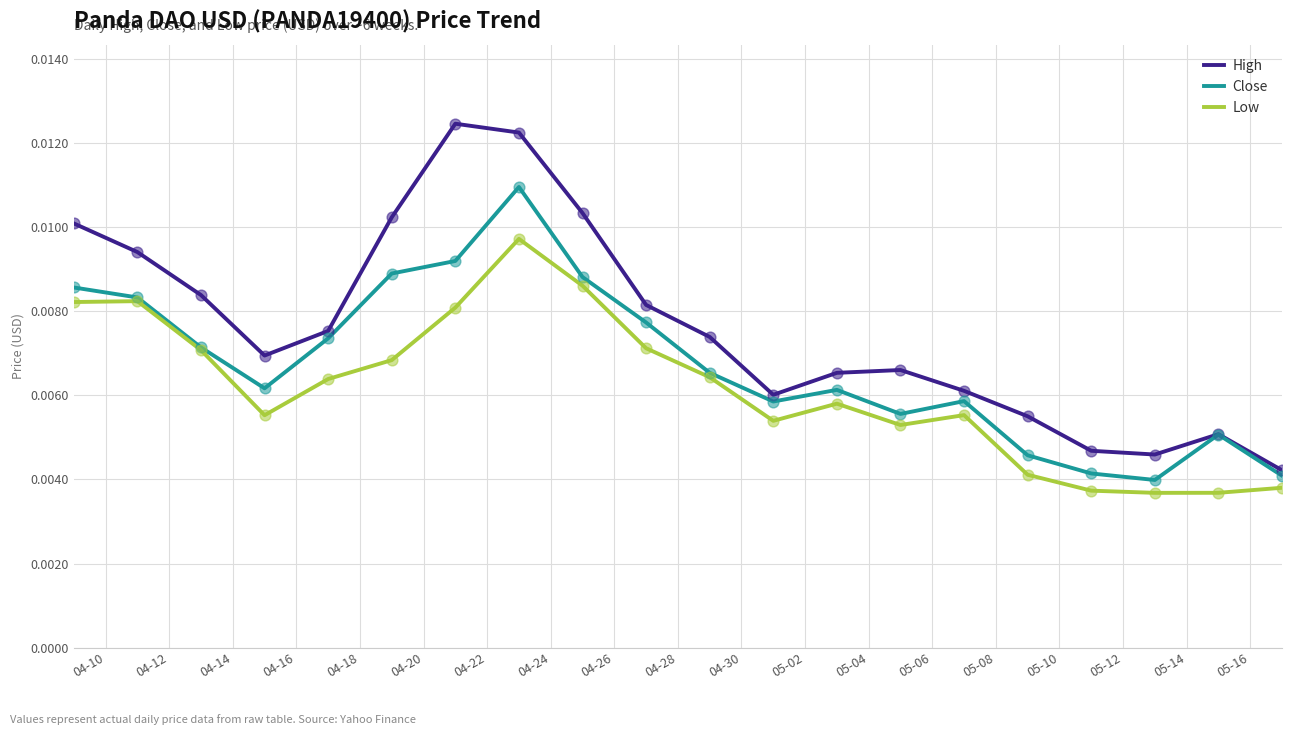

True or false: High and Low cross at least once.

False